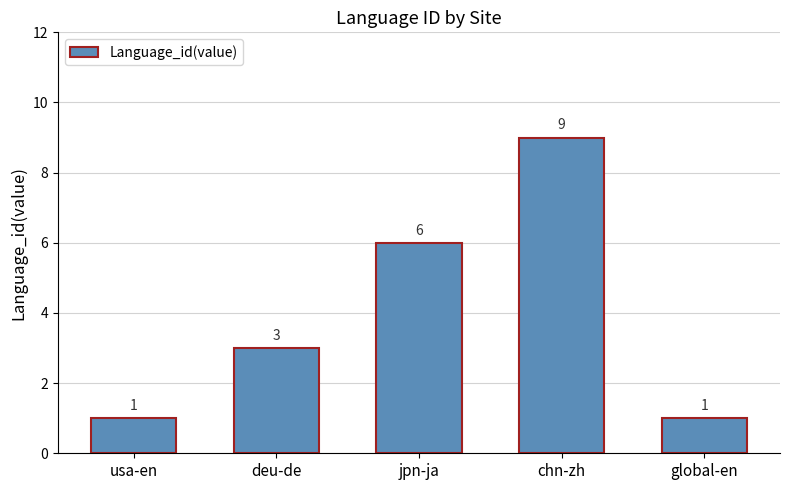

True or false: the data shows 10 at jpn-ja.

False